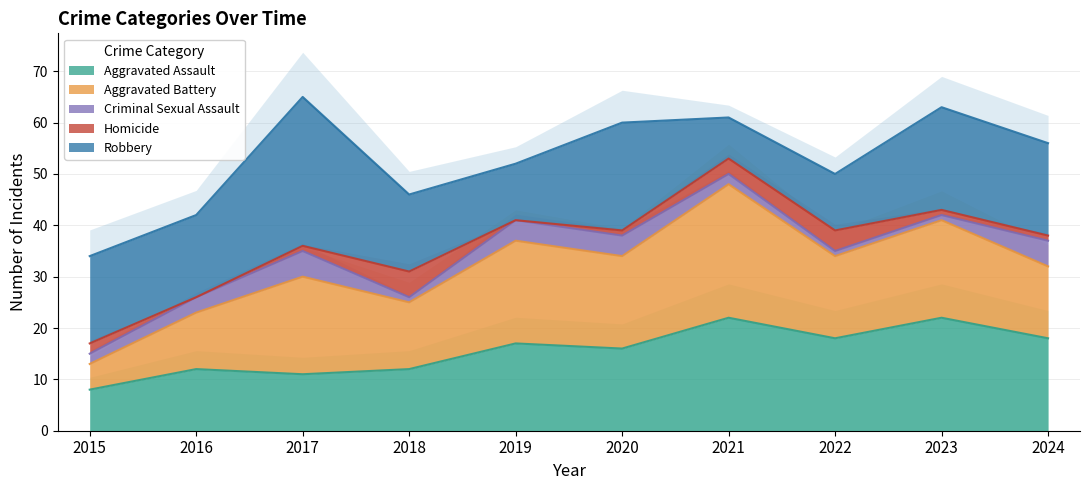

Which has a higher value, 2016 or 2019?

2019